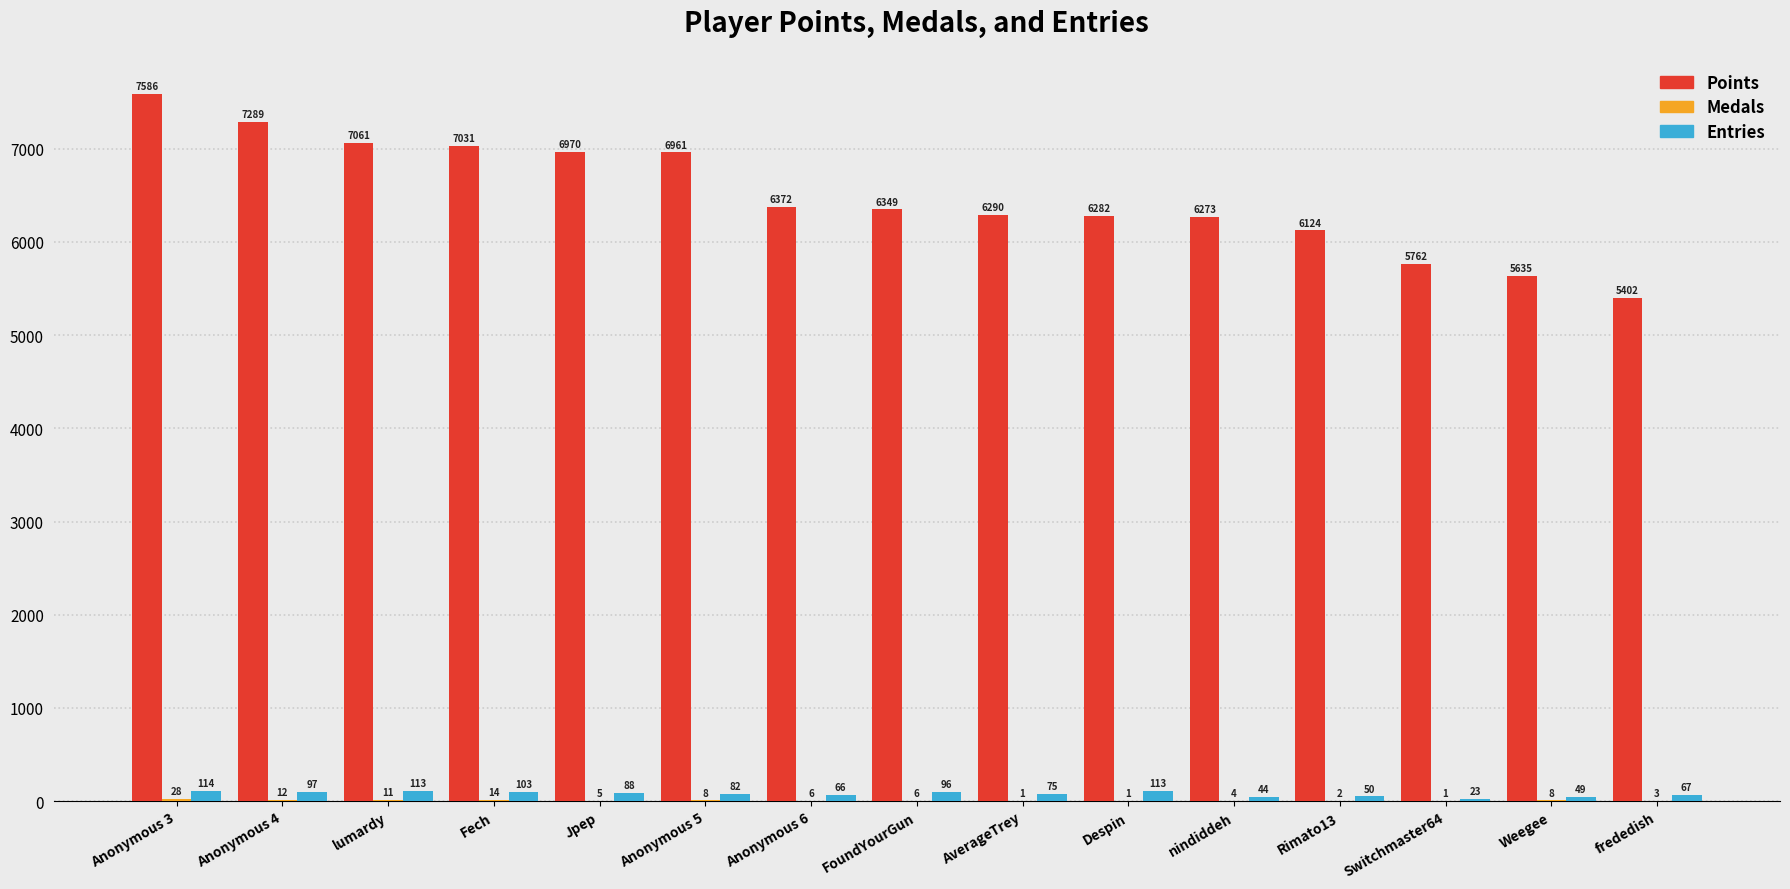

What is the maximum value for Entries?

114